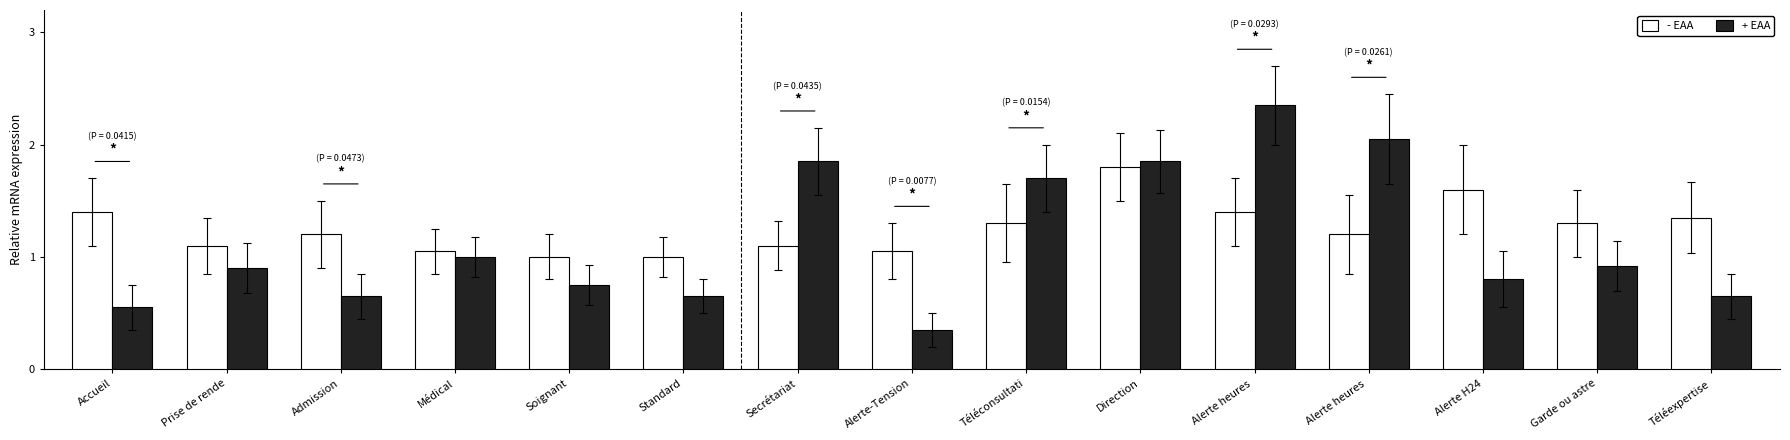

True or false: + EAA has a value of 1.4 at Médical.

False